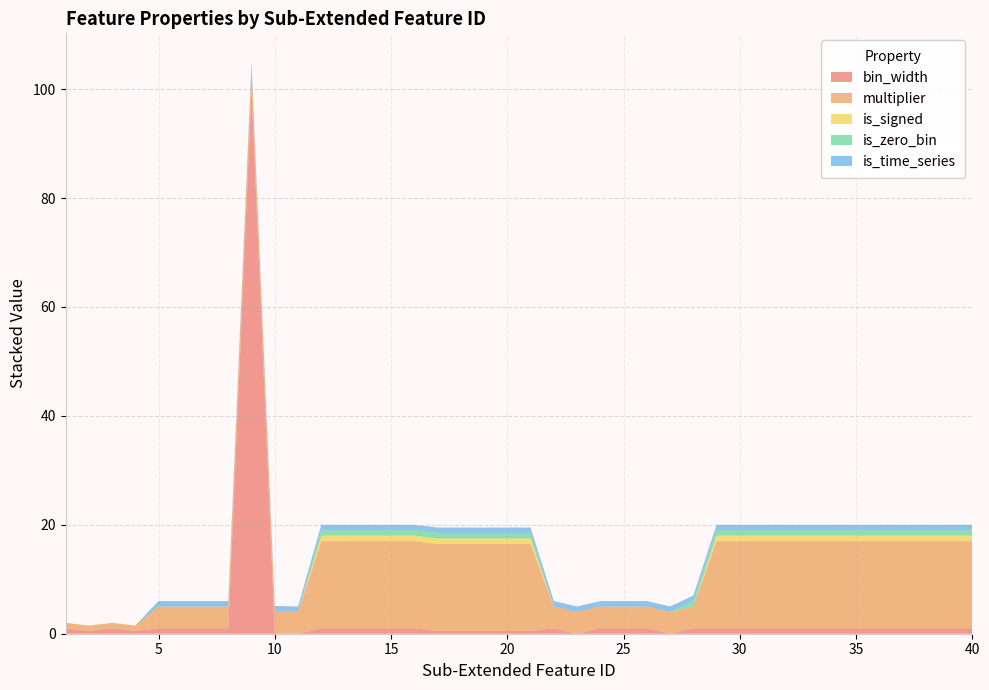

Reading left to right, transcribe all the data shown in this chart.

bin_width: 1.0	0.5	1.0	0.5	1.0	1.0	1.0	1.0	100.0	0.1	0.0	1.0	1.0	1.0	1.0	1.0	0.5	0.5	0.5	0.5	0.5	1.0	0.0	1.0	1.0	1.0	0.0	1.0	1.0	1.0	1.0	1.0	1.0	1.0	1.0	1.0	1.0	1.0	1.0	1.0
multiplier: 1.0	1.0	1.0	1.0	4.0	4.0	4.0	4.0	4.0	4.0	4.0	16.0	16.0	16.0	16.0	16.0	16.0	16.0	16.0	16.0	16.0	4.0	4.0	4.0	4.0	4.0	4.0	4.0	16.0	16.0	16.0	16.0	16.0	16.0	16.0	16.0	16.0	16.0	16.0	16.0
is_signed: 0.0	0.0	0.0	0.0	0.0	0.0	0.0	0.0	0.0	0.0	0.0	1.0	1.0	1.0	1.0	1.0	1.0	1.0	1.0	1.0	1.0	0.0	0.0	0.0	0.0	0.0	0.0	0.0	1.0	1.0	1.0	1.0	1.0	1.0	1.0	1.0	1.0	1.0	1.0	1.0
is_zero_bin: 0.0	0.0	0.0	0.0	0.0	0.0	0.0	0.0	0.0	0.0	0.0	1.0	1.0	1.0	1.0	1.0	1.0	1.0	1.0	1.0	1.0	0.0	0.0	0.0	0.0	0.0	0.0	1.0	1.0	1.0	1.0	1.0	1.0	1.0	1.0	1.0	1.0	1.0	1.0	1.0
is_time_series: 0.0	0.0	0.0	0.0	1.0	1.0	1.0	1.0	1.0	1.0	1.0	1.0	1.0	1.0	1.0	1.0	1.0	1.0	1.0	1.0	1.0	1.0	1.0	1.0	1.0	1.0	1.0	1.0	1.0	1.0	1.0	1.0	1.0	1.0	1.0	1.0	1.0	1.0	1.0	1.0